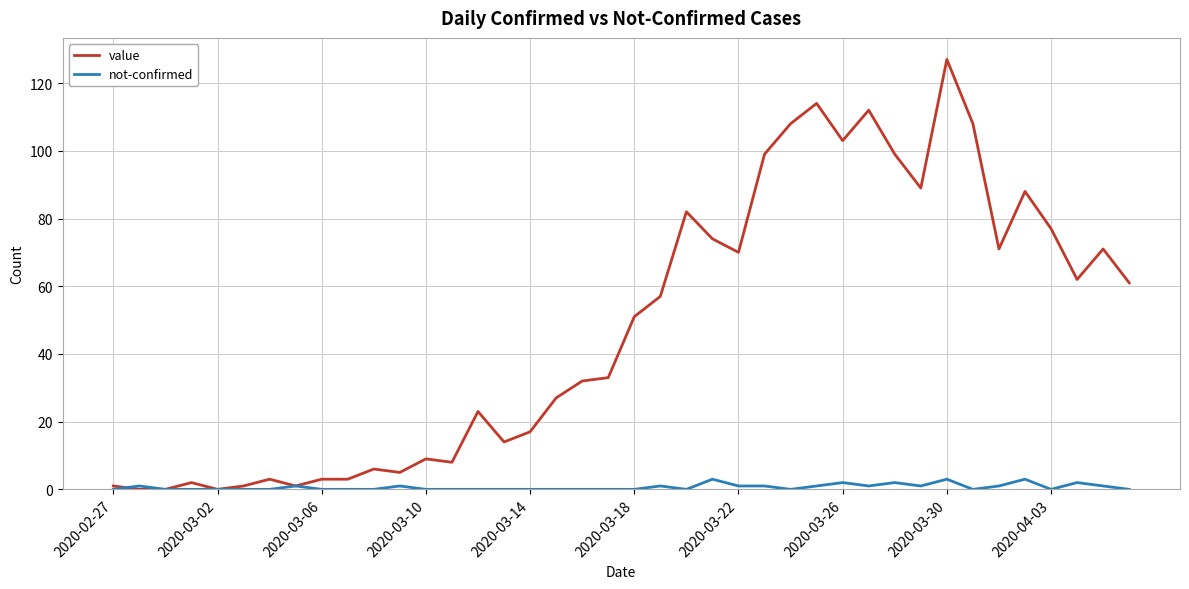

Rank the series by their average value, from lowest to highest.

not-confirmed, value